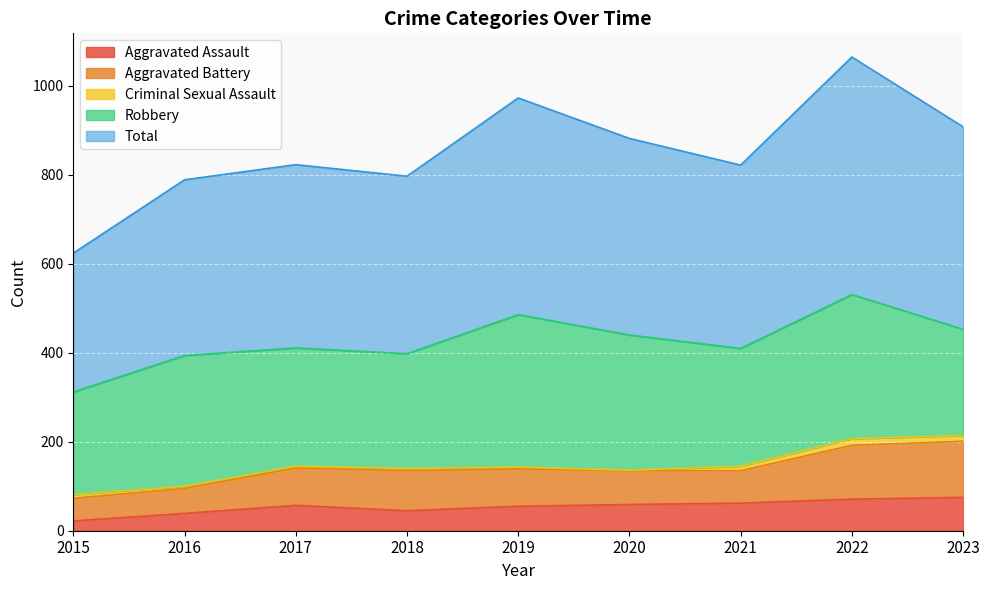

What is the highest value of the Aggravated Assault series?

75